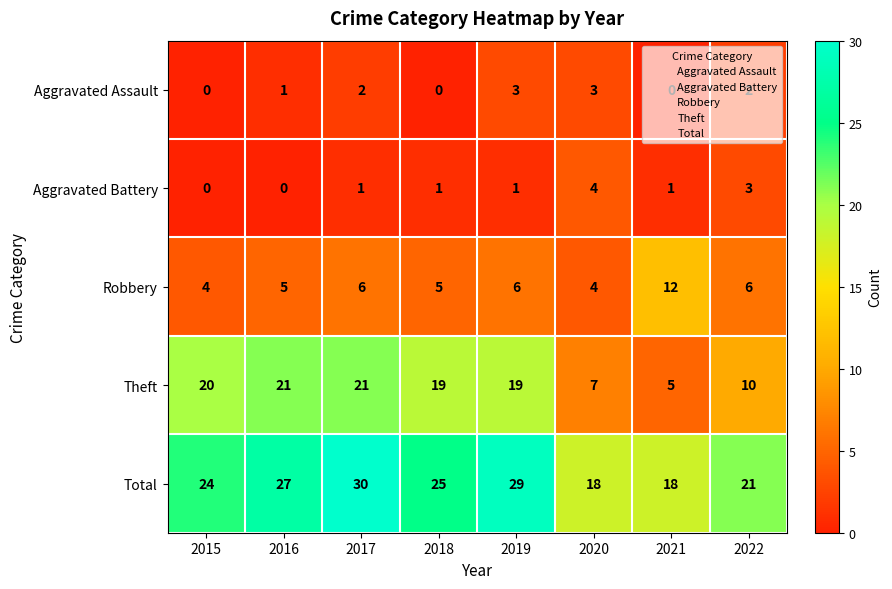

What is the difference between the highest and lowest values at 2020?

15